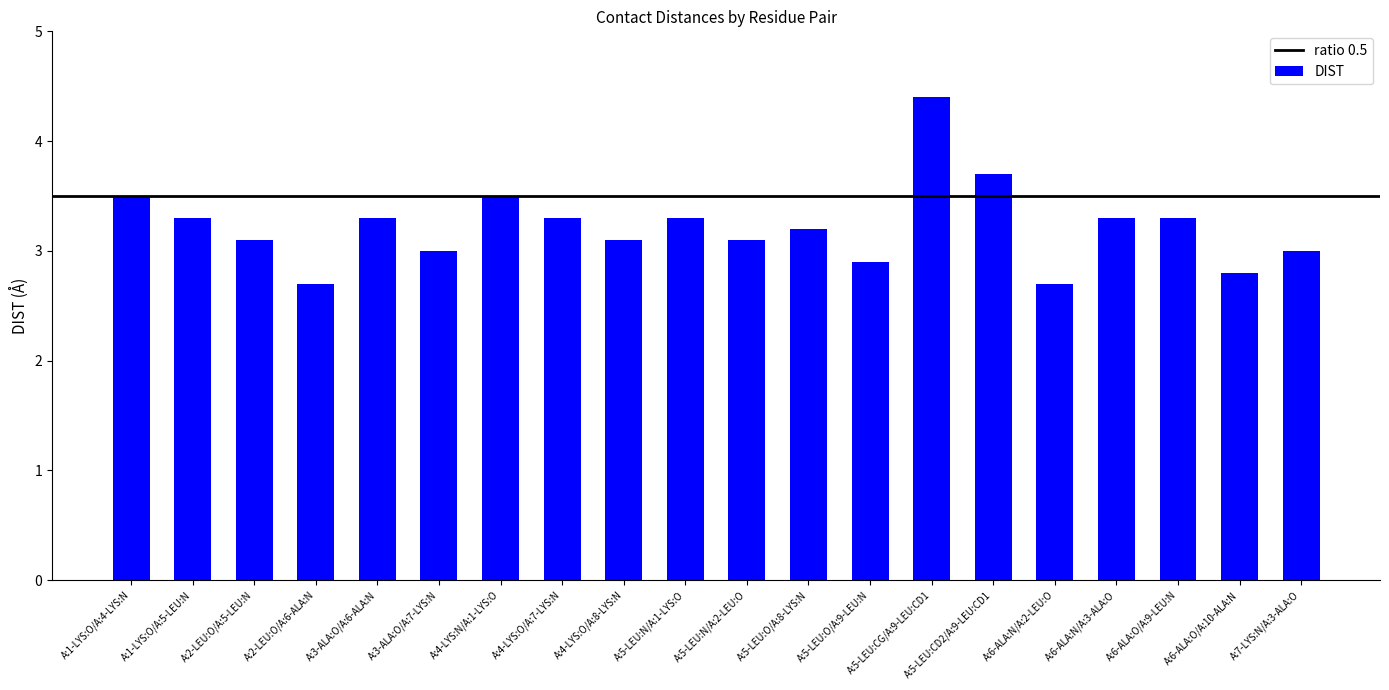

At which category does the chart reach its peak across all series?

A:5-LEU:CG/A:9-LEU:CD1